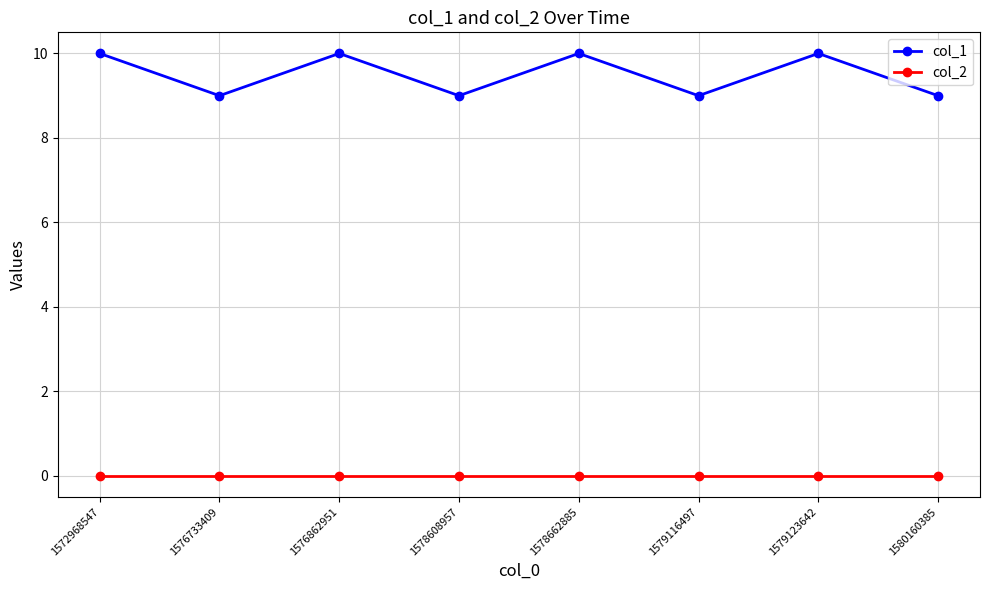

Rank the series by their maximum value, from lowest to highest.

col_2, col_1